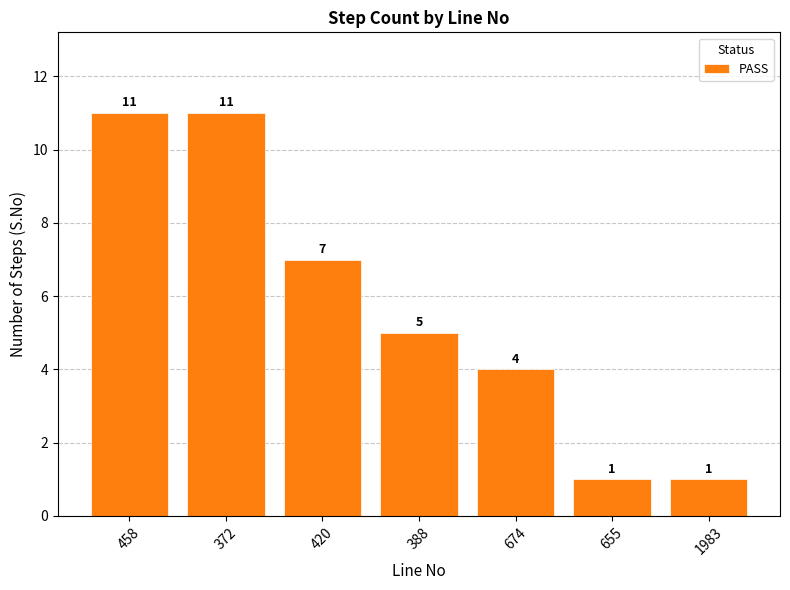

How many series are shown in this chart?

1